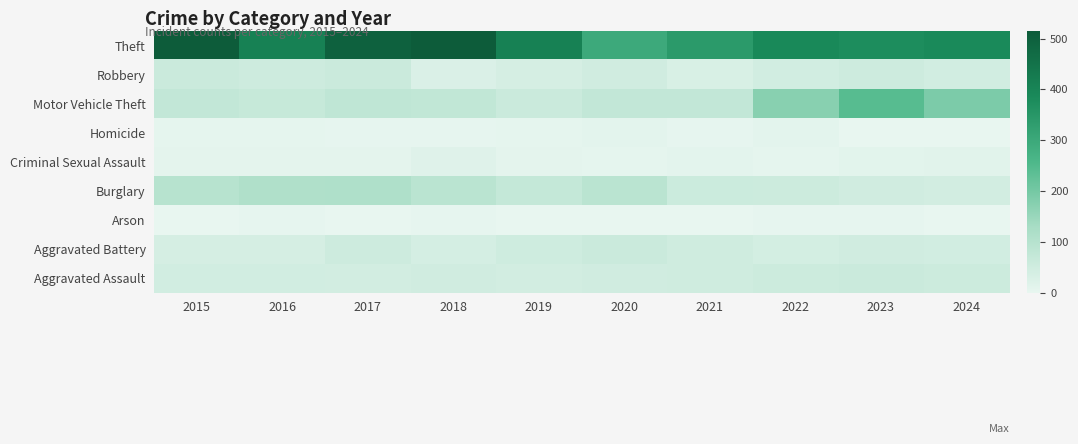

What is the spread (max minus min) of values at 2015?

514